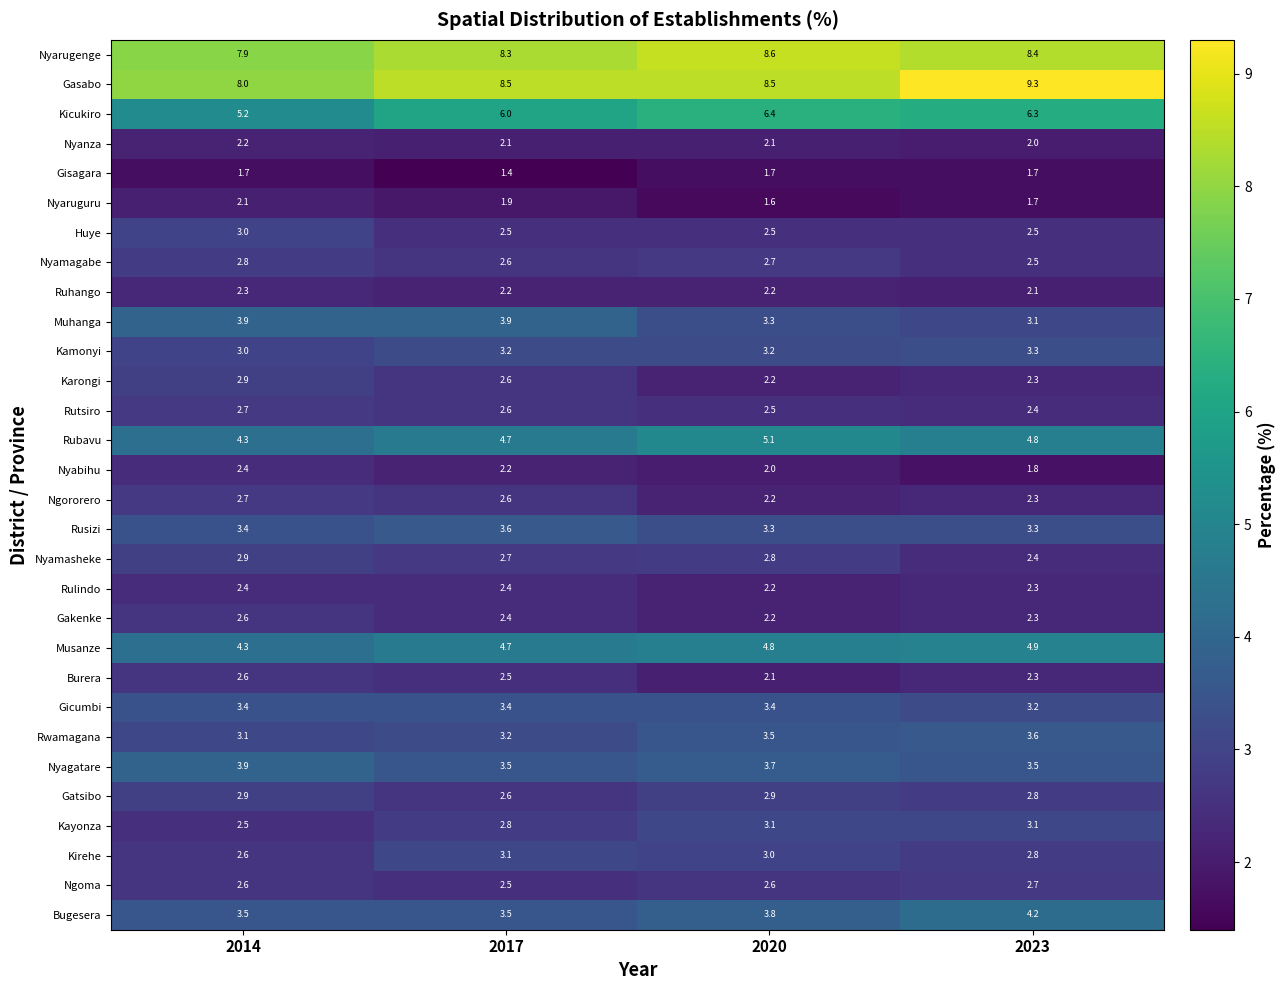

Which label corresponds to the largest value in the chart?

2023